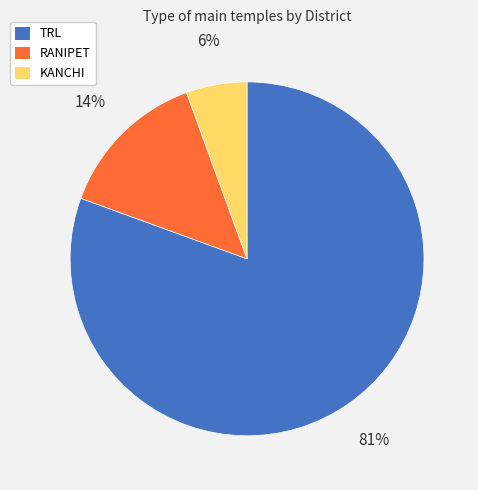

To the nearest percent, what percentage of the pie is RANIPET?

14%